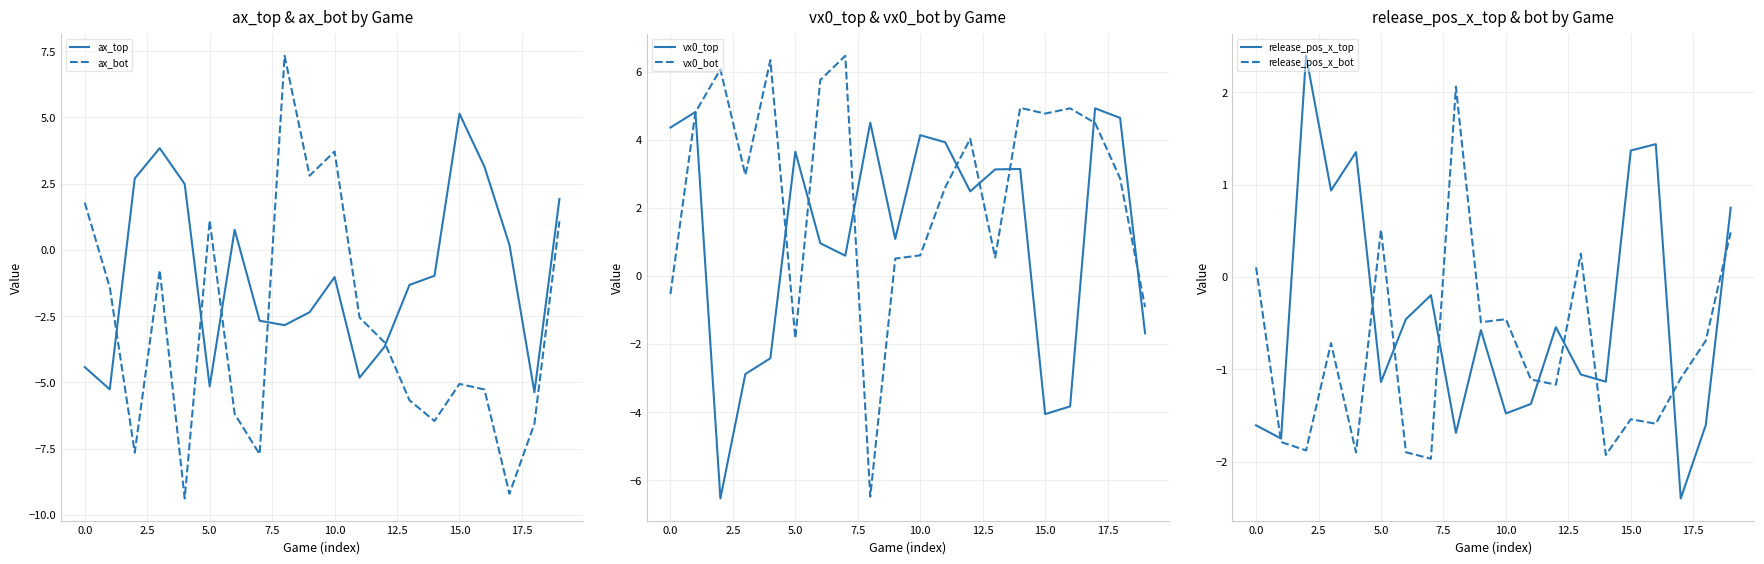

Is it true that ax_bot equals -5.1 at 15.0?

True